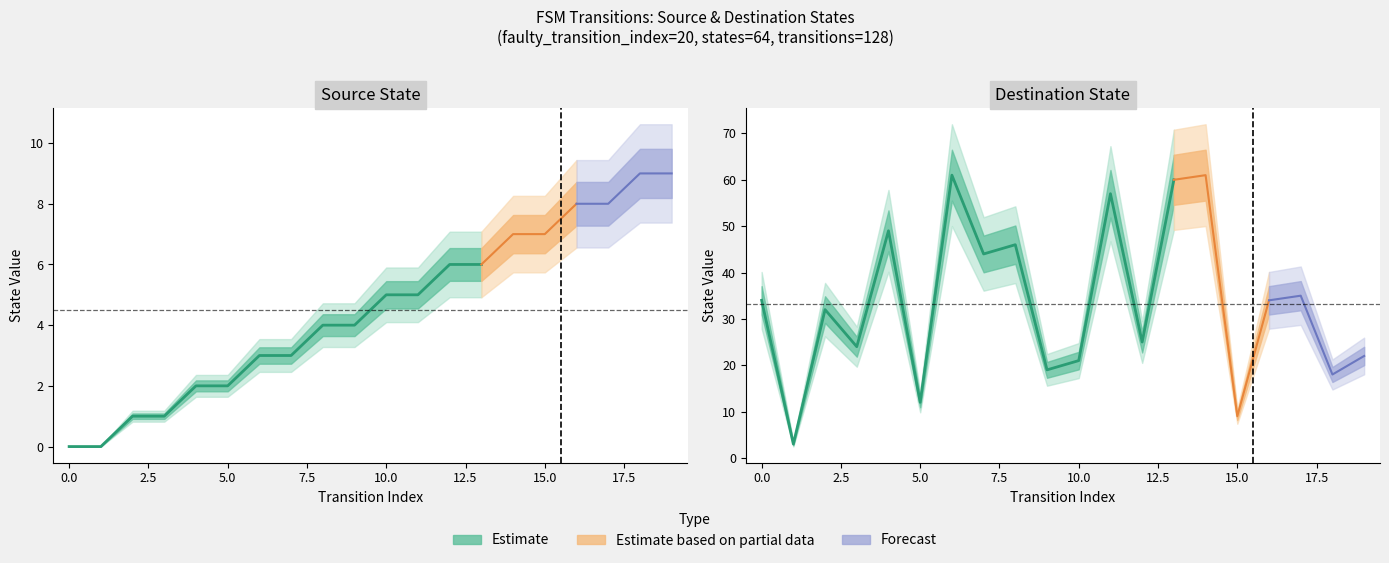

Between 5 and 7, which series saw the biggest shift?

destination_state